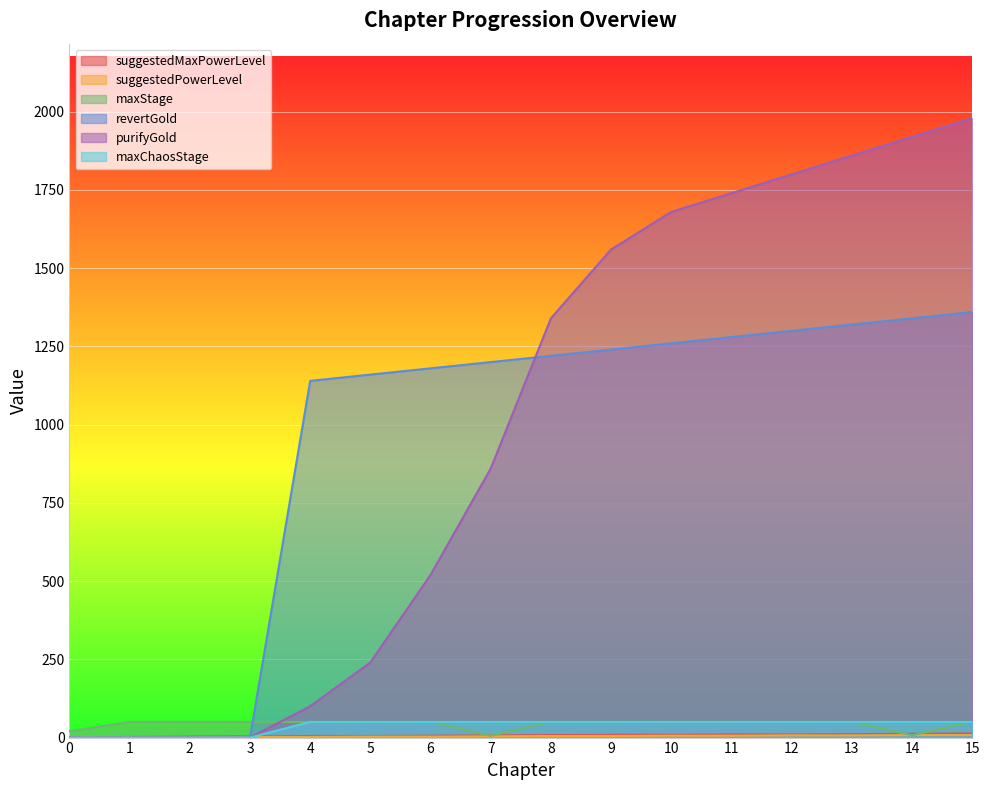

What is the greatest value displayed?

1980